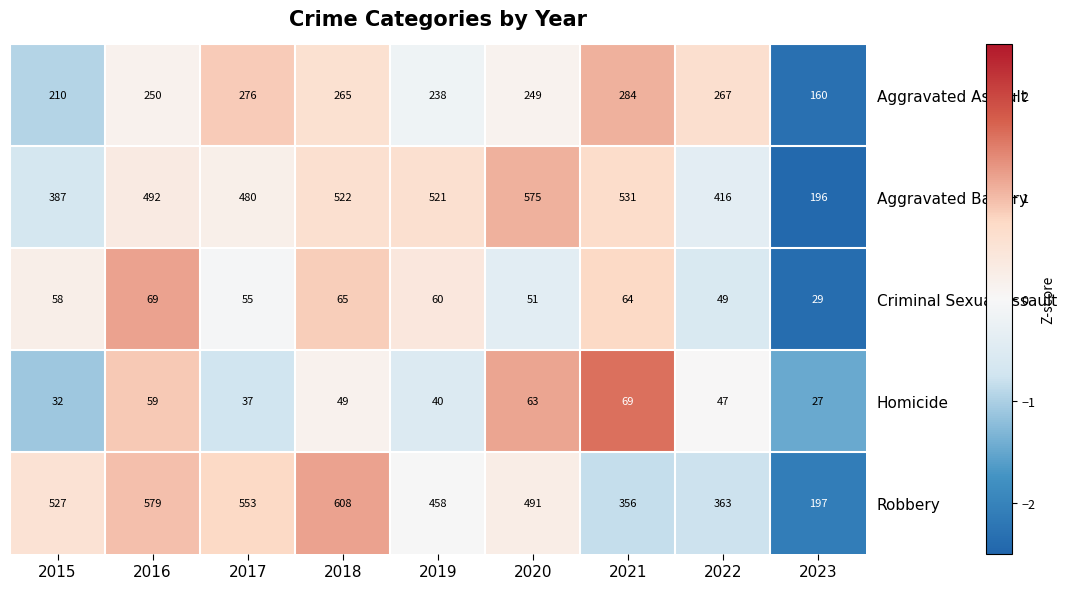

Rank the categories by Aggravated Battery value from highest to lowest.

2020, 2021, 2018, 2019, 2016, 2017, 2022, 2015, 2023